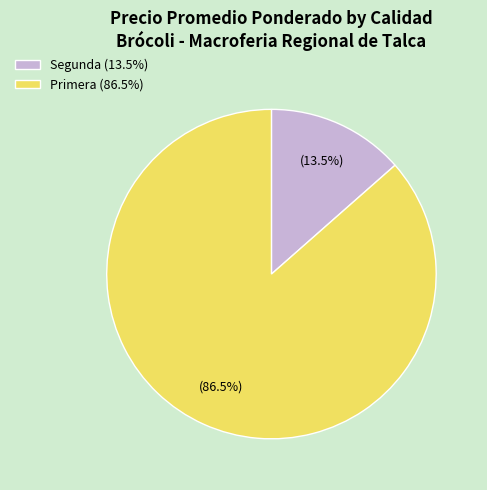

Does any single category account for the majority?

Yes